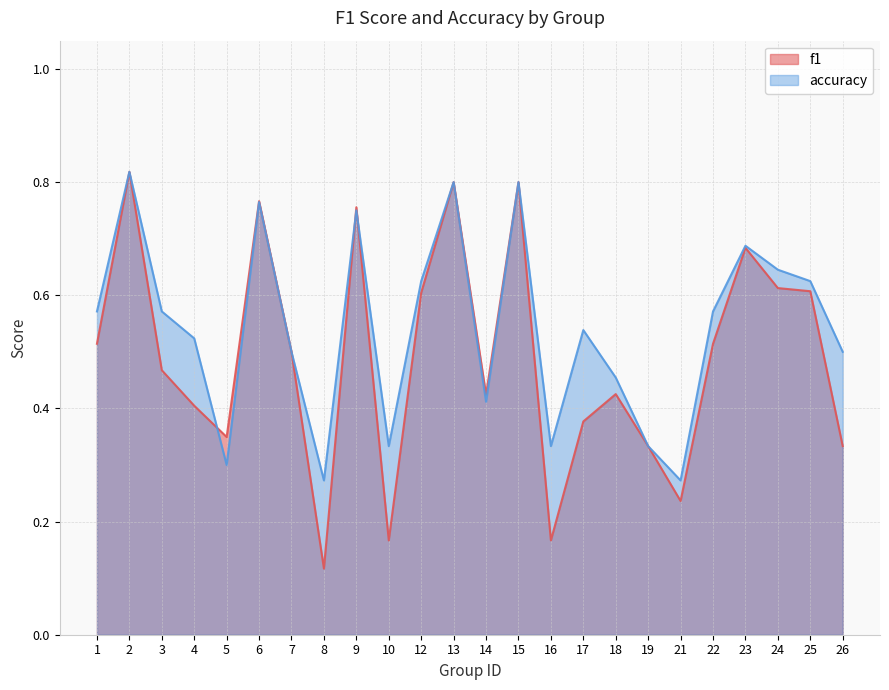

True or false: accuracy has more than 0 points higher than both neighbors.

True